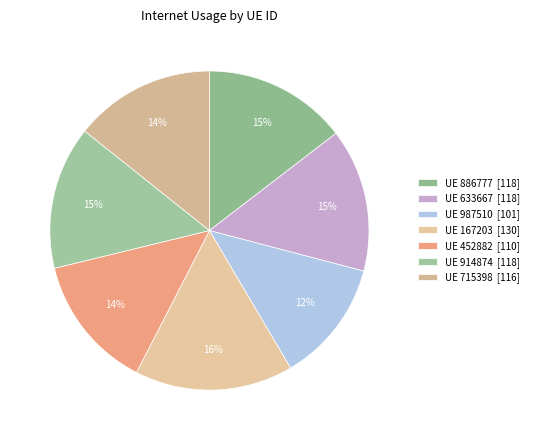

How many segments does this pie chart have?

7